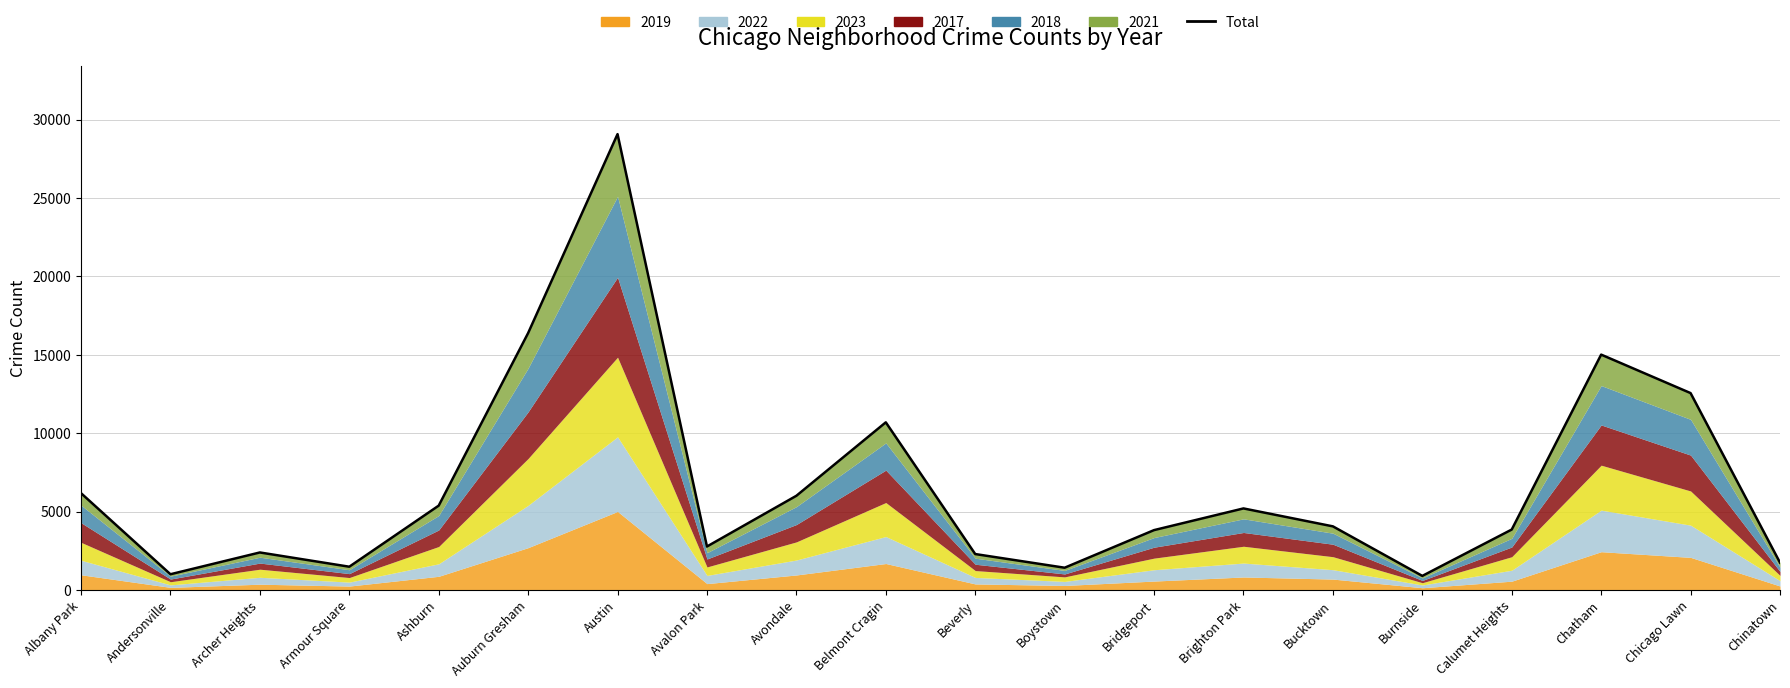

What is the difference between the maximum and minimum values?

28180